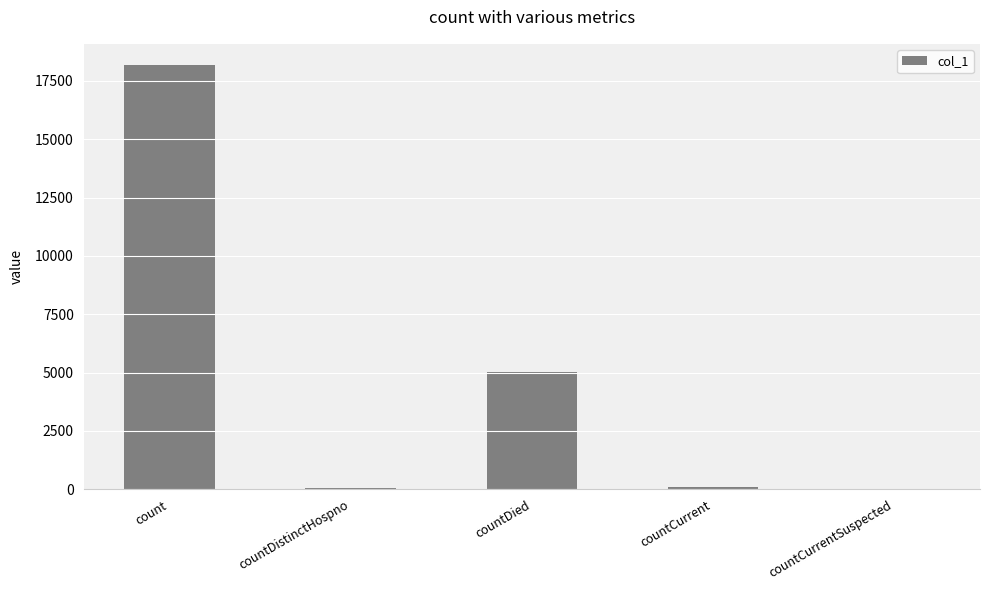

What is the change in value from count to countCurrentSuspected?

-18178